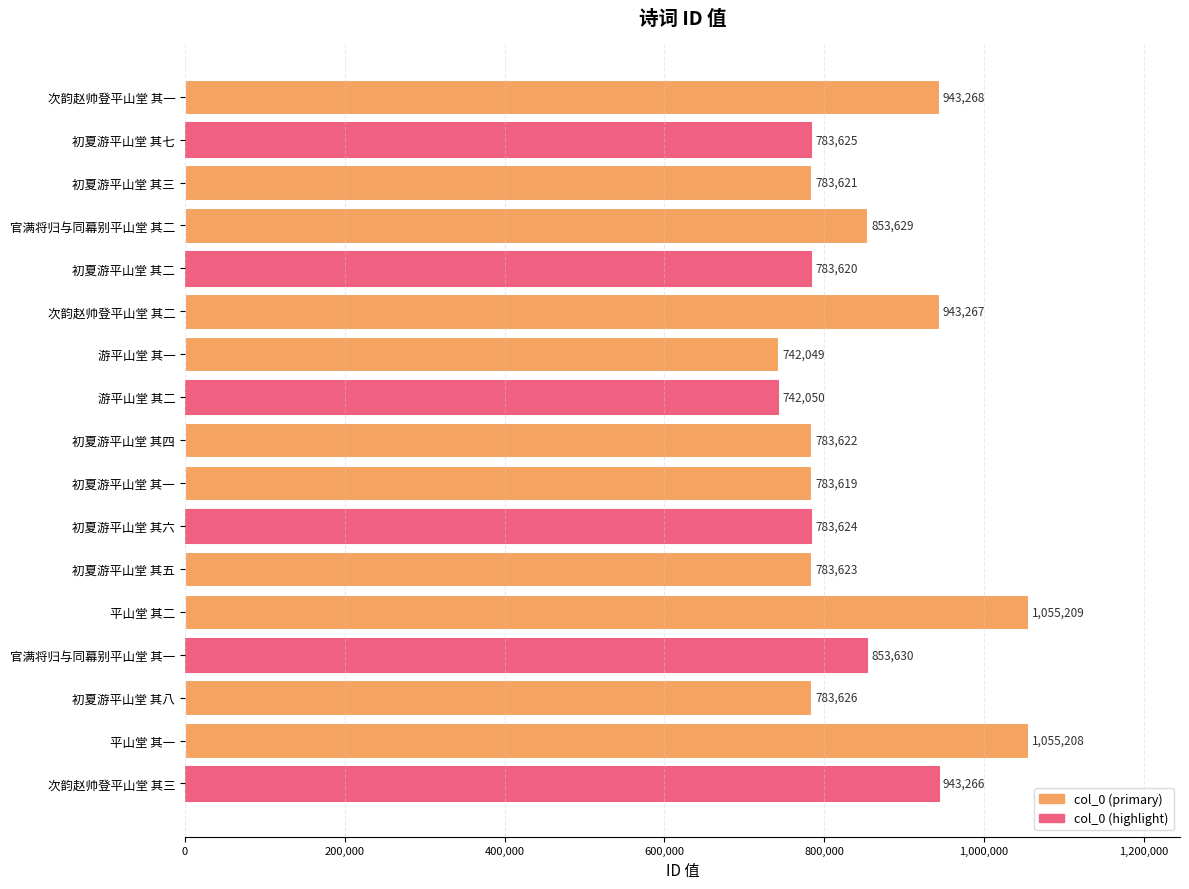

Reading top to bottom, transcribe all the data shown in this chart.

943268	783625	783621	853629	783620	943267	742049	742050	783622	783619	783624	783623	1055209	853630	783626	1055208	943266